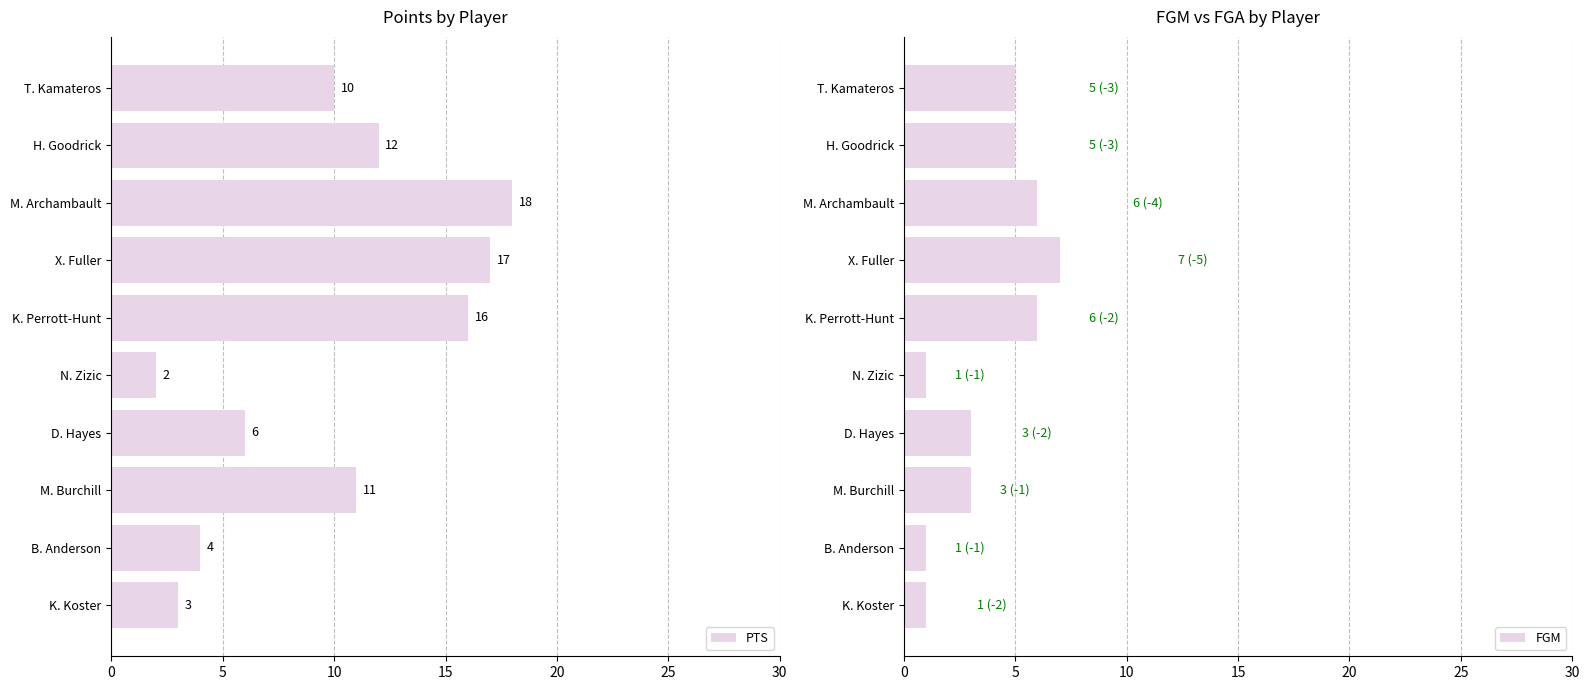

How many data points in FGM are above 5?

3